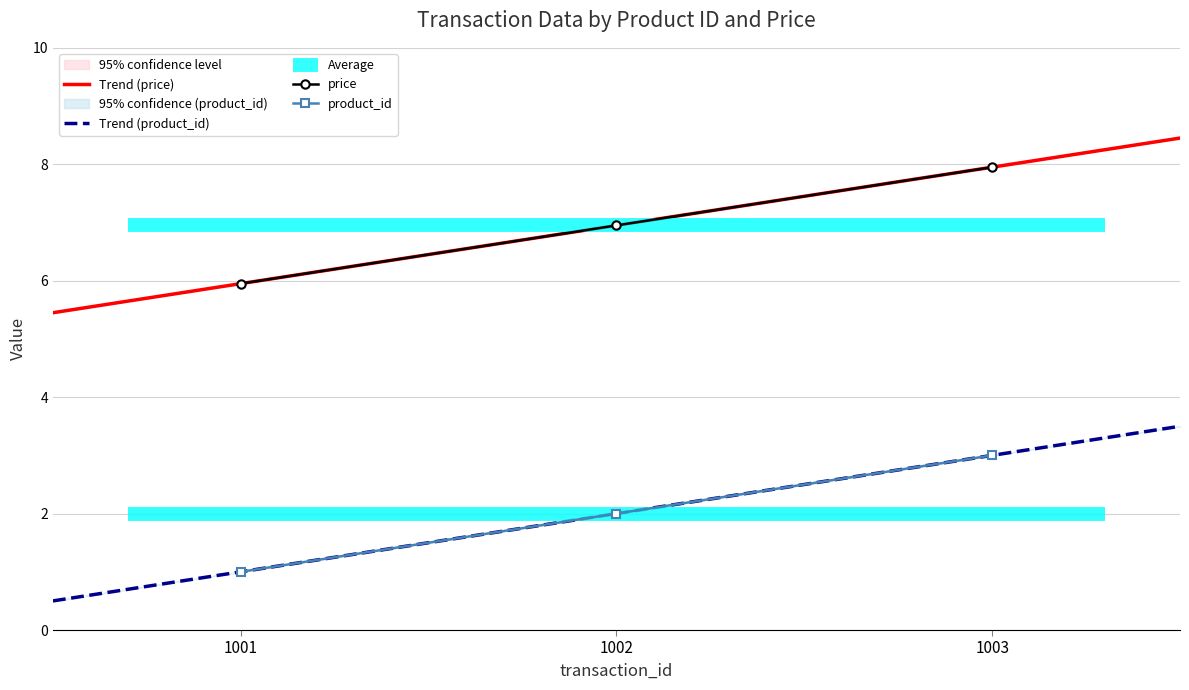

What is the difference between the maximum and minimum values in the product_id series?

2.0